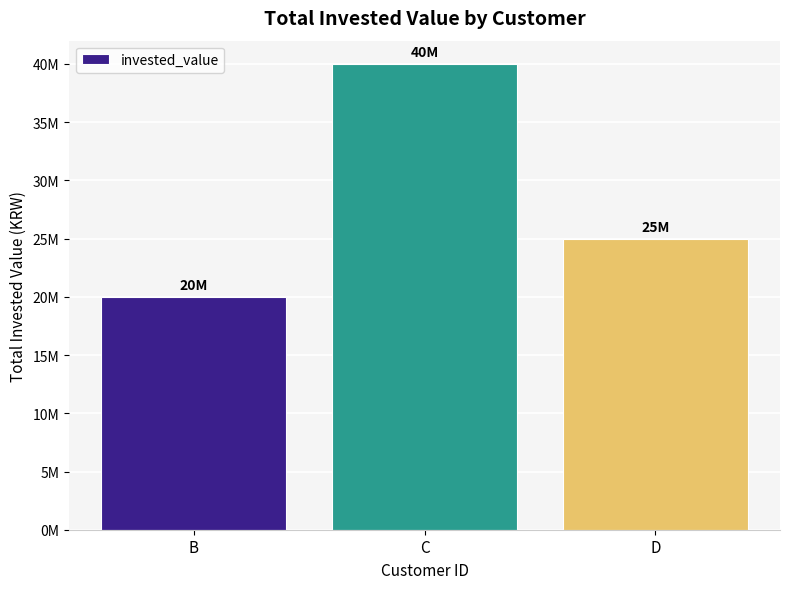

Rank the categories by value from highest to lowest.

C, D, B